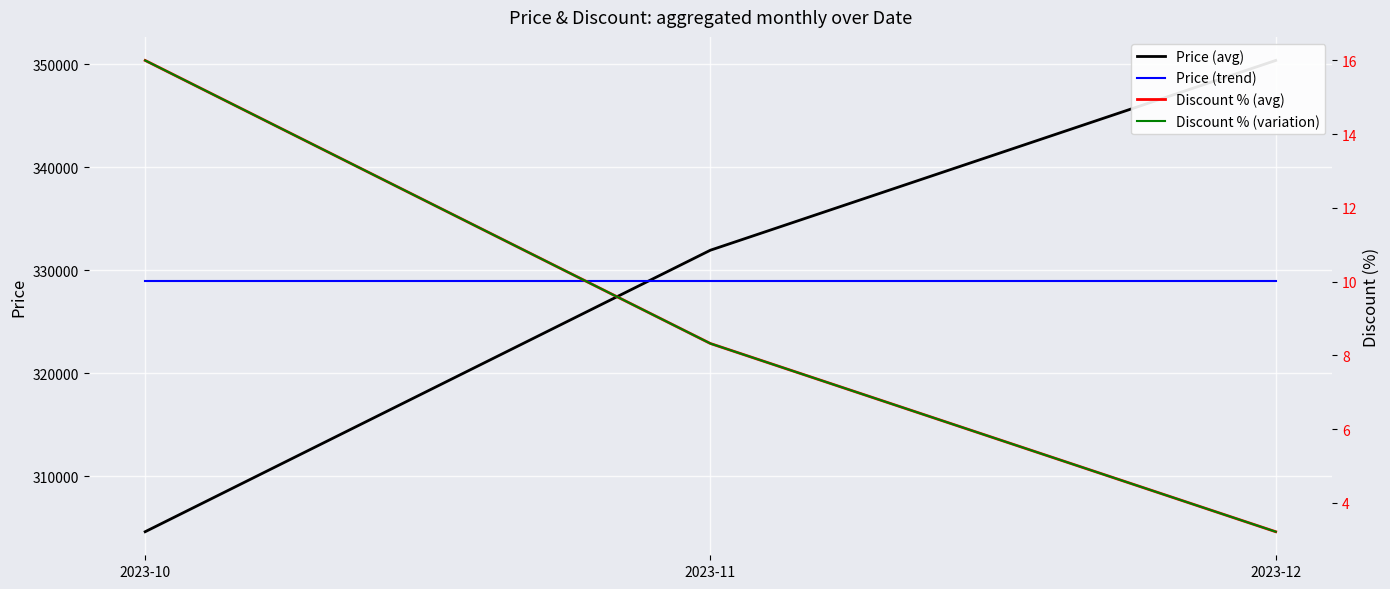

Read the Price (trend) value at 2023-12.

328979.5